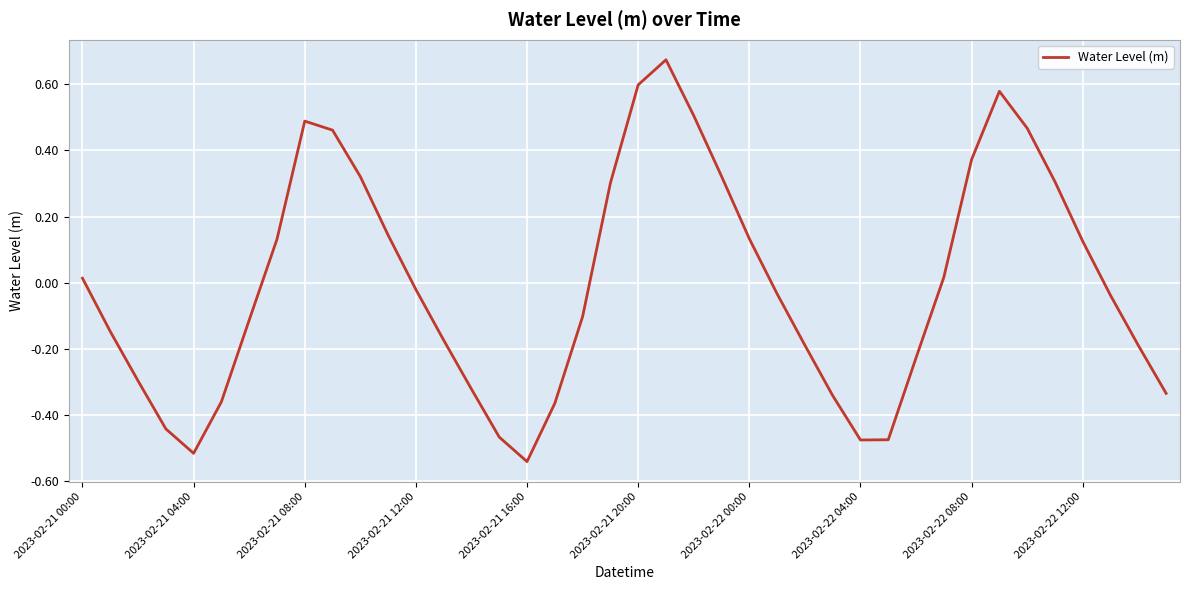

What is the difference between the maximum and minimum values?

1.2